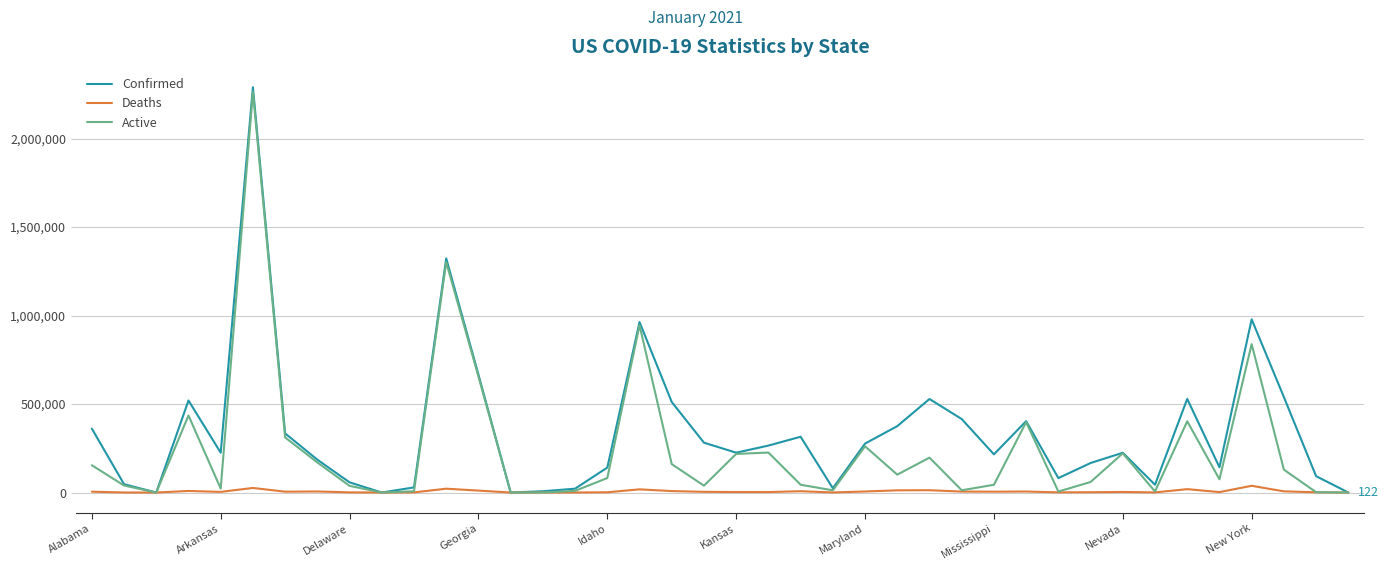

What is the difference between the second highest and minimum values in the Active series?

1301642